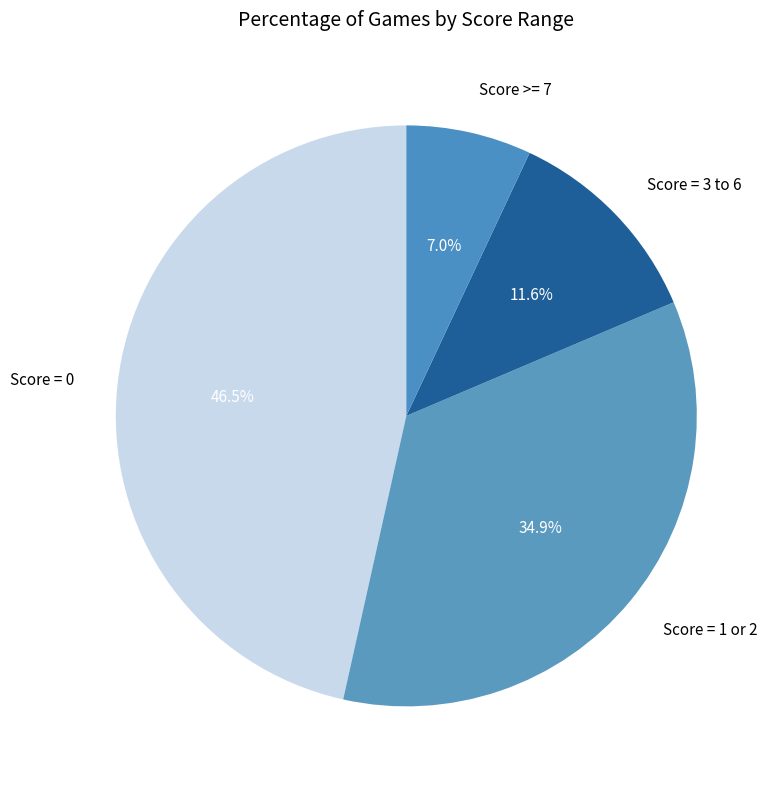

Is the sum of Score = 0 and Score >= 7 greater than half?

Yes